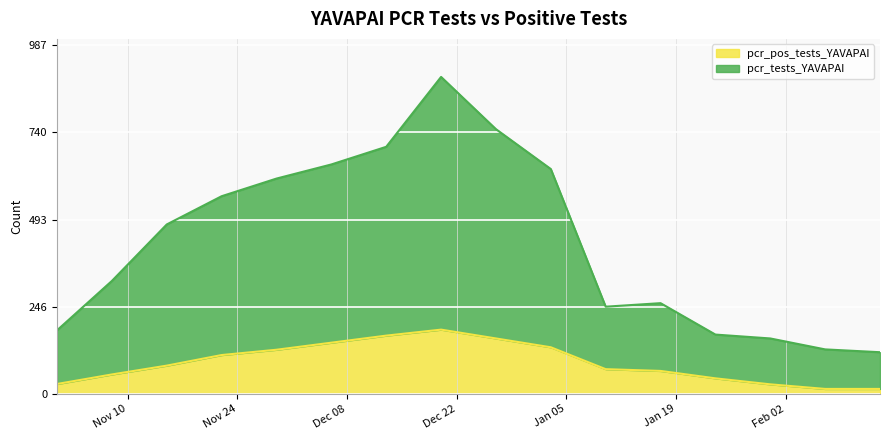

Between 2020-12-13 and 2021-02-14, which series saw the biggest shift?

pcr_tests_YAVAPAI